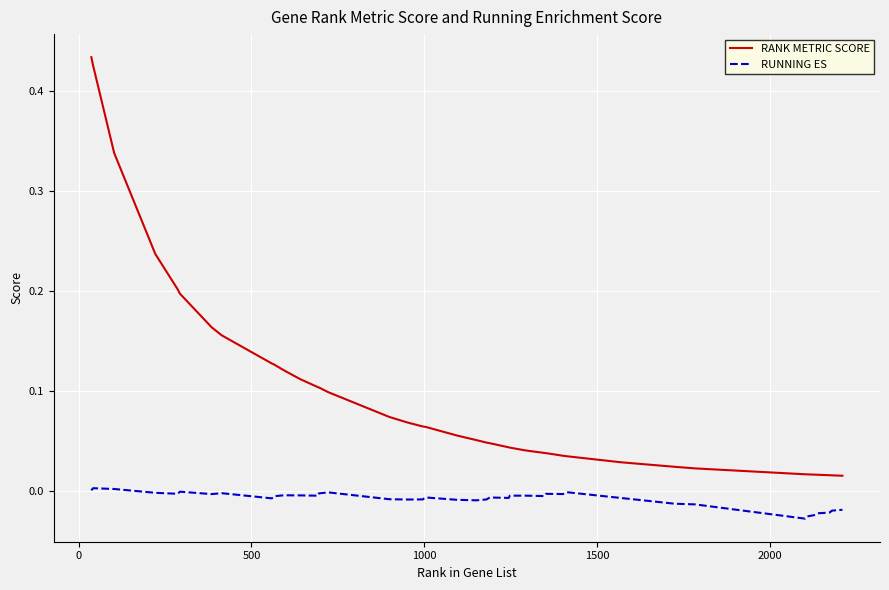

True or false: RUNNING ES and RANK METRIC SCORE intersect in this chart.

False